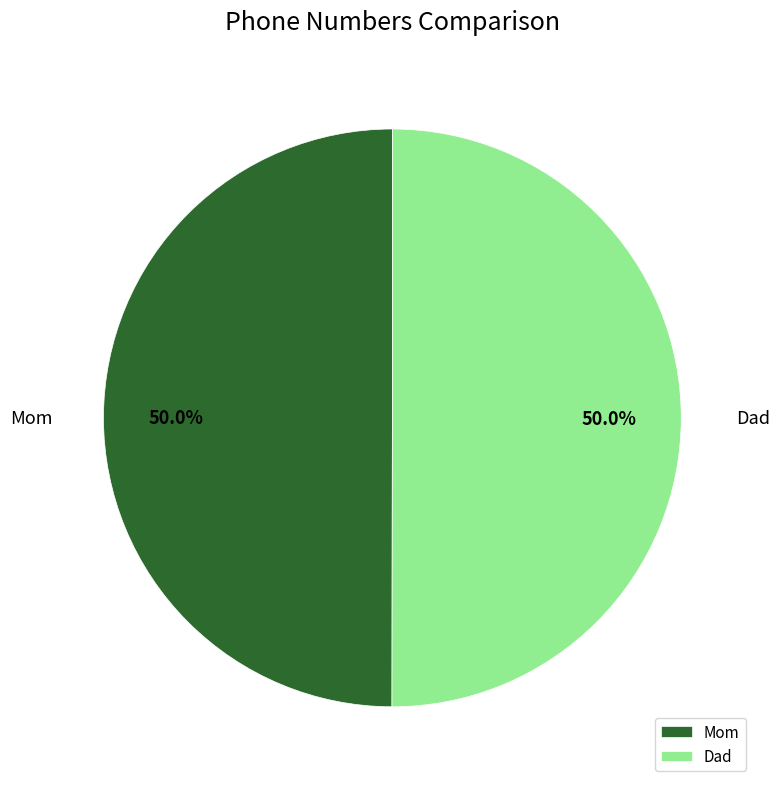

To the nearest percent, what percentage of the pie is Dad?

50%